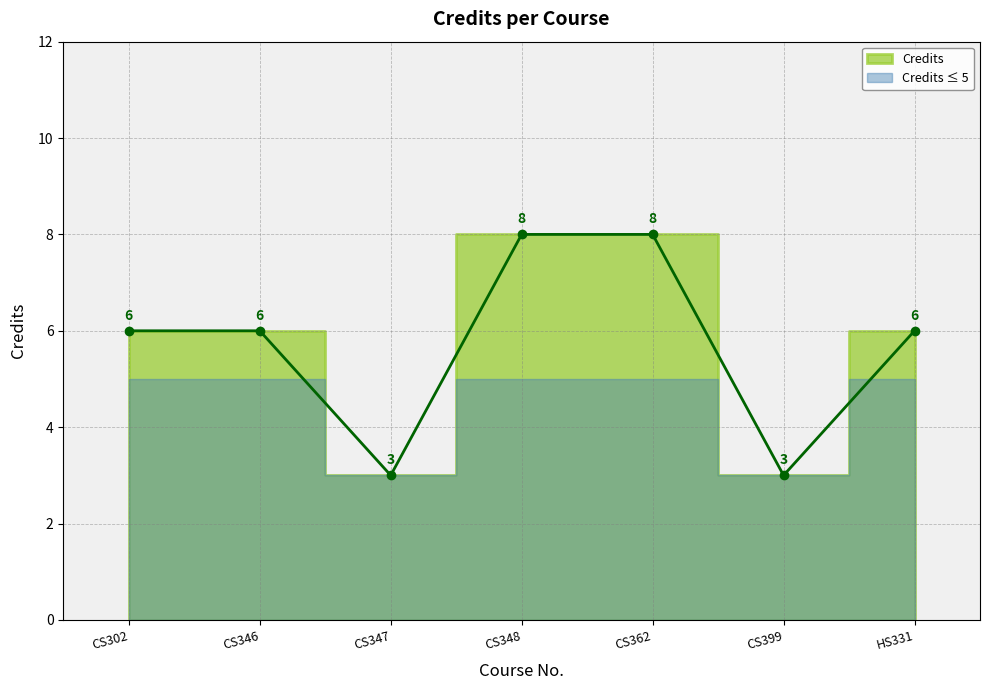

Which label corresponds to the smallest value in the chart?

CS347